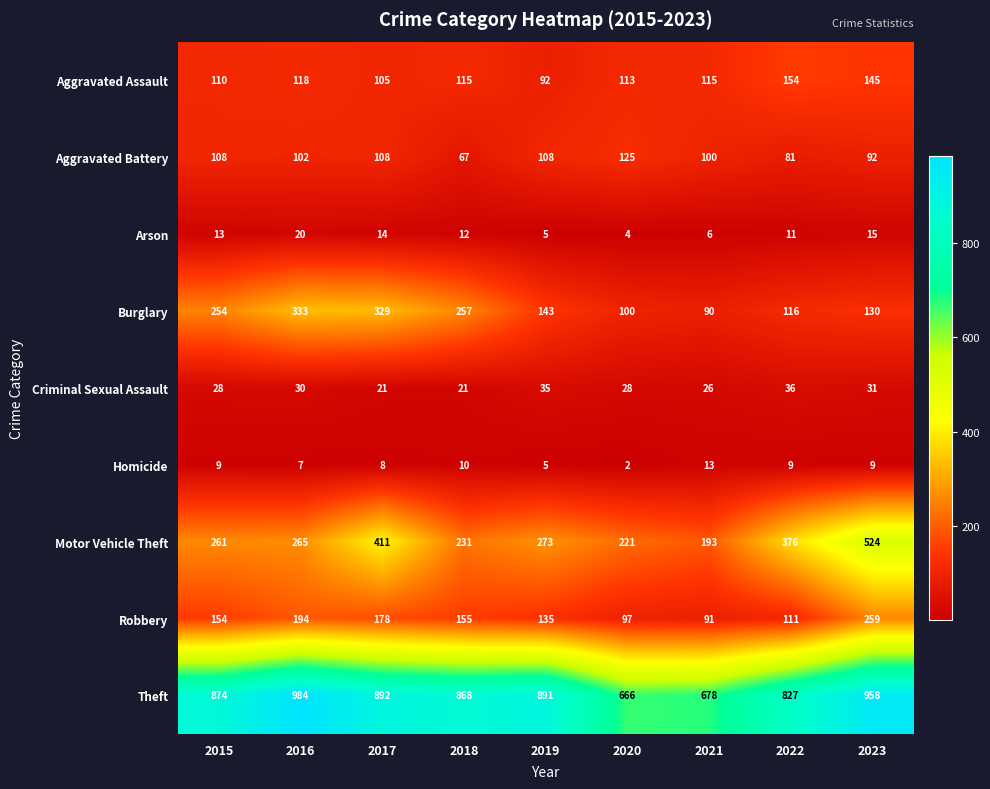

What is the greatest value displayed?

984